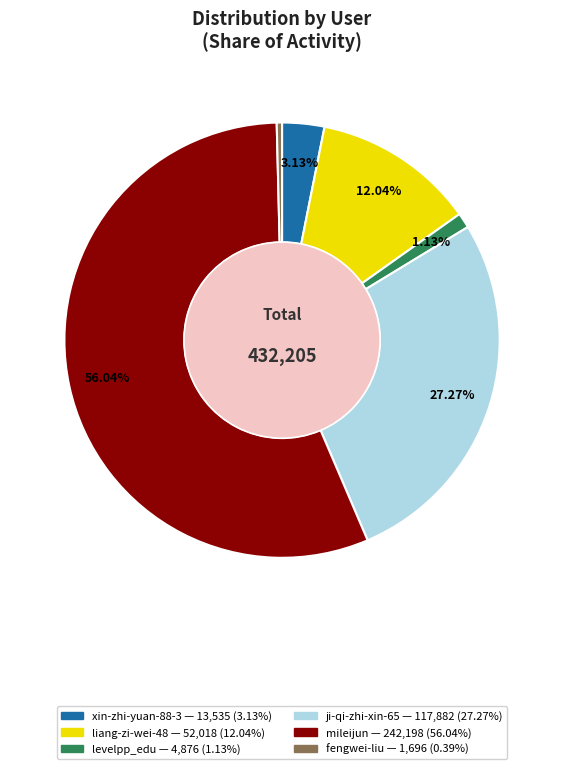

Which slice is the smallest?

fengwei-liu